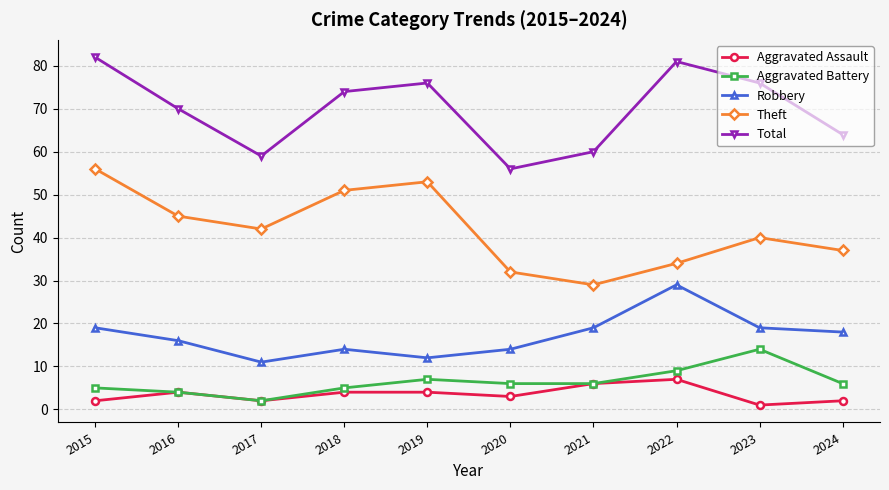

Is this an area chart (filled region under the line)?

No